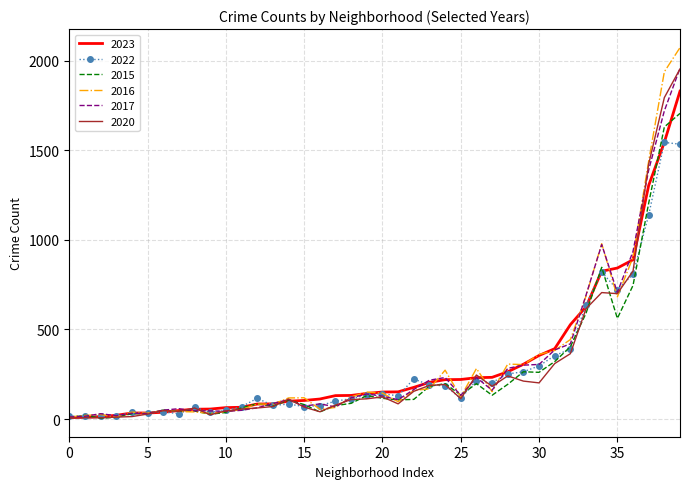

What is the maximum value for 2016?

2073